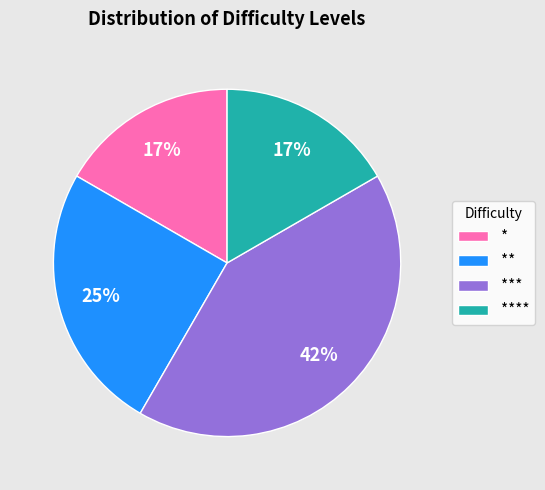

Does * represent more than half of the total?

No